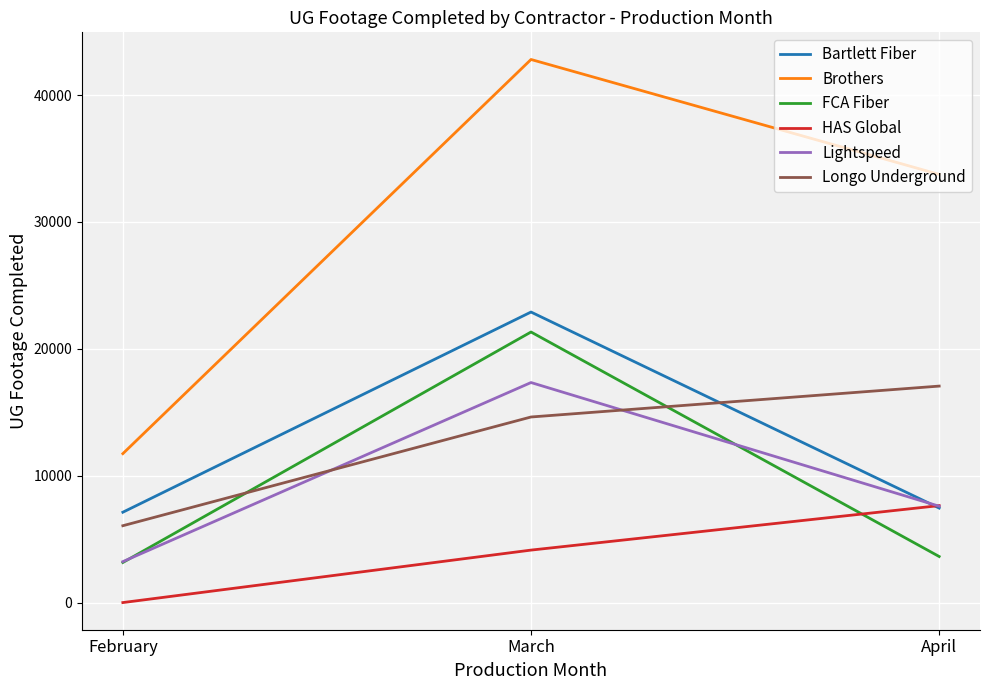

Reading right to left, list all the values displayed in this chart.

Bartlett Fiber: April=7447	March=22896	February=7120
Brothers: April=33743	March=42799	February=11735
FCA Fiber: April=3629	March=21322	February=3158
HAS Global: April=7641	March=4135	February=0
Lightspeed: April=7593	March=17340	February=3226
Longo Underground: April=17060	March=14625	February=6056